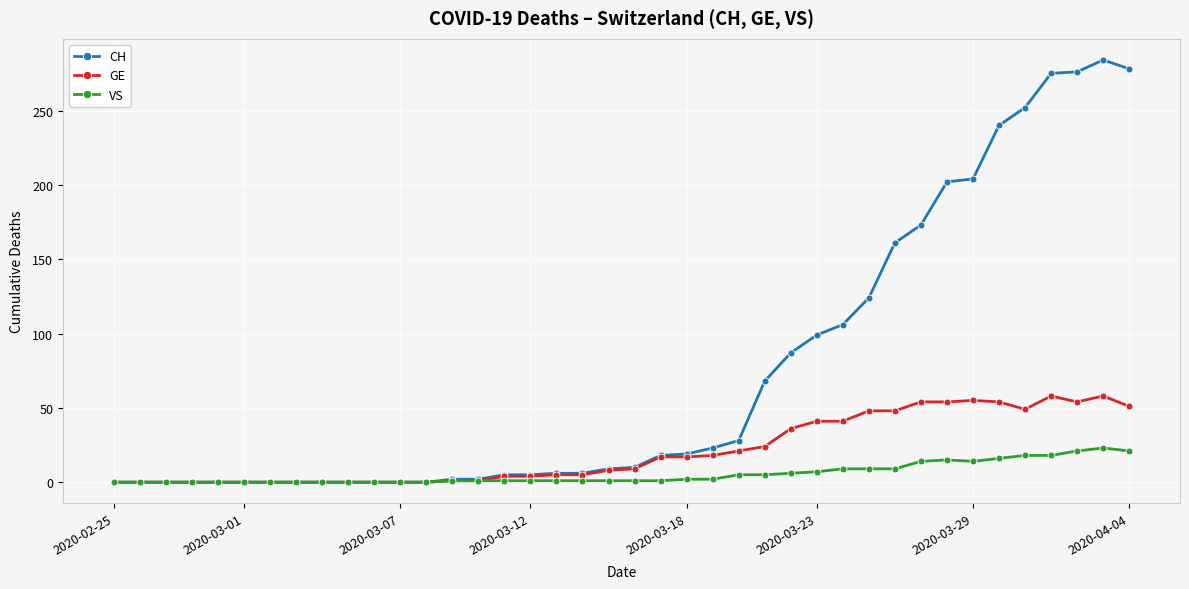

What is the difference between the second highest and minimum values in the CH series?

278